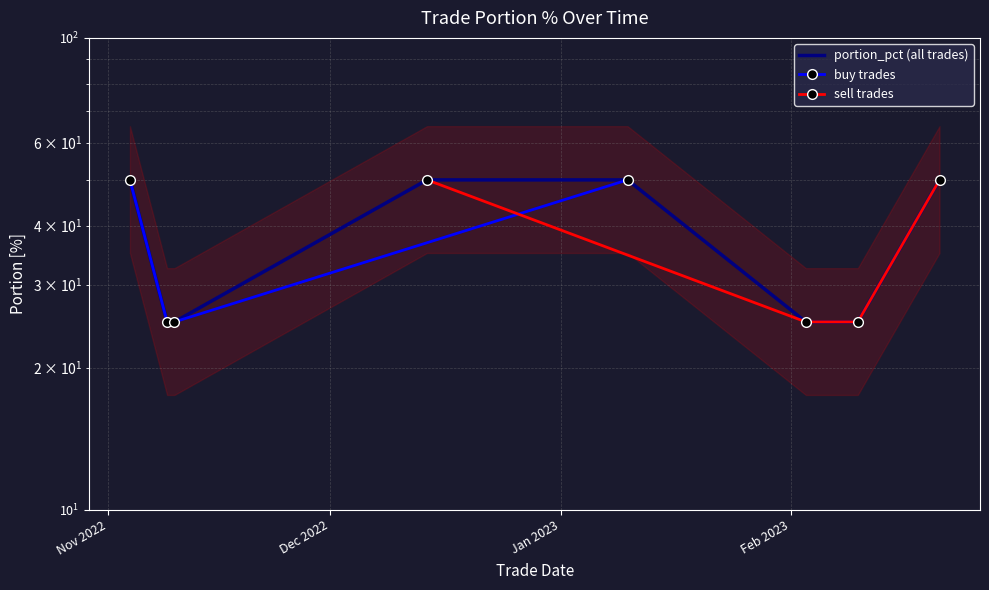

What is the label of the 2nd point from the left?

2022-11-09